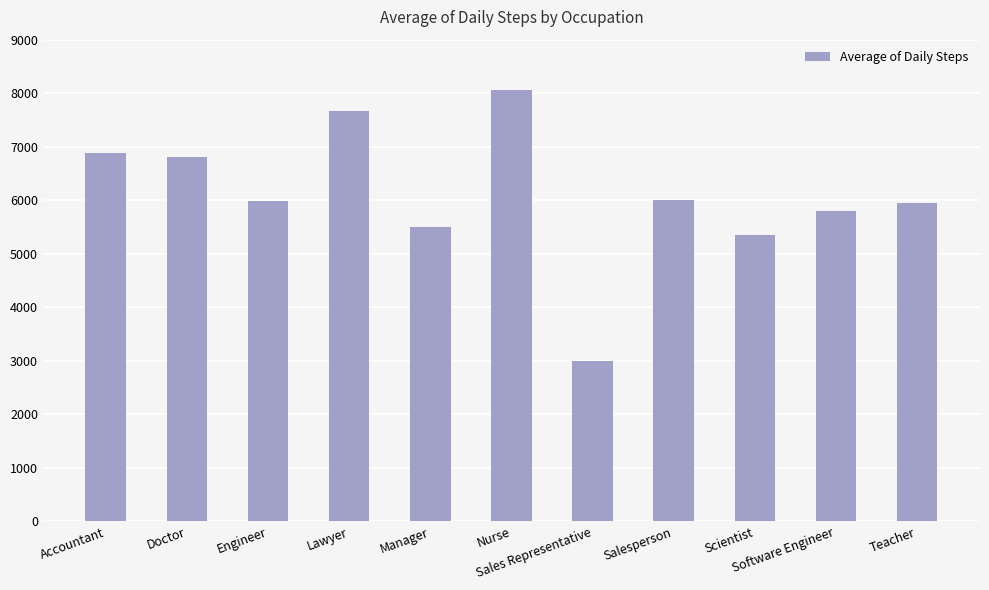

Count the number of categories in the chart.

11